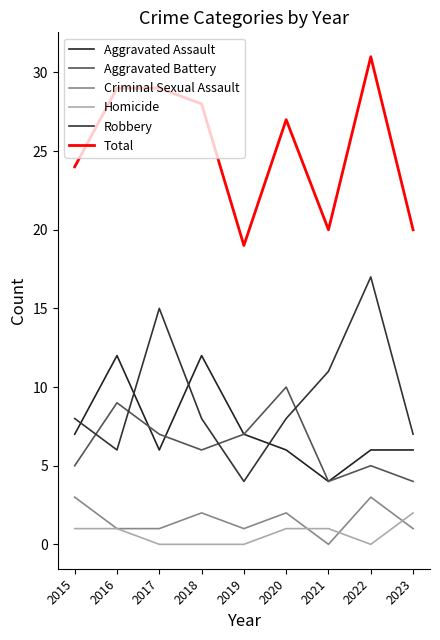

What is the sum of all Aggravated Assault values?

66